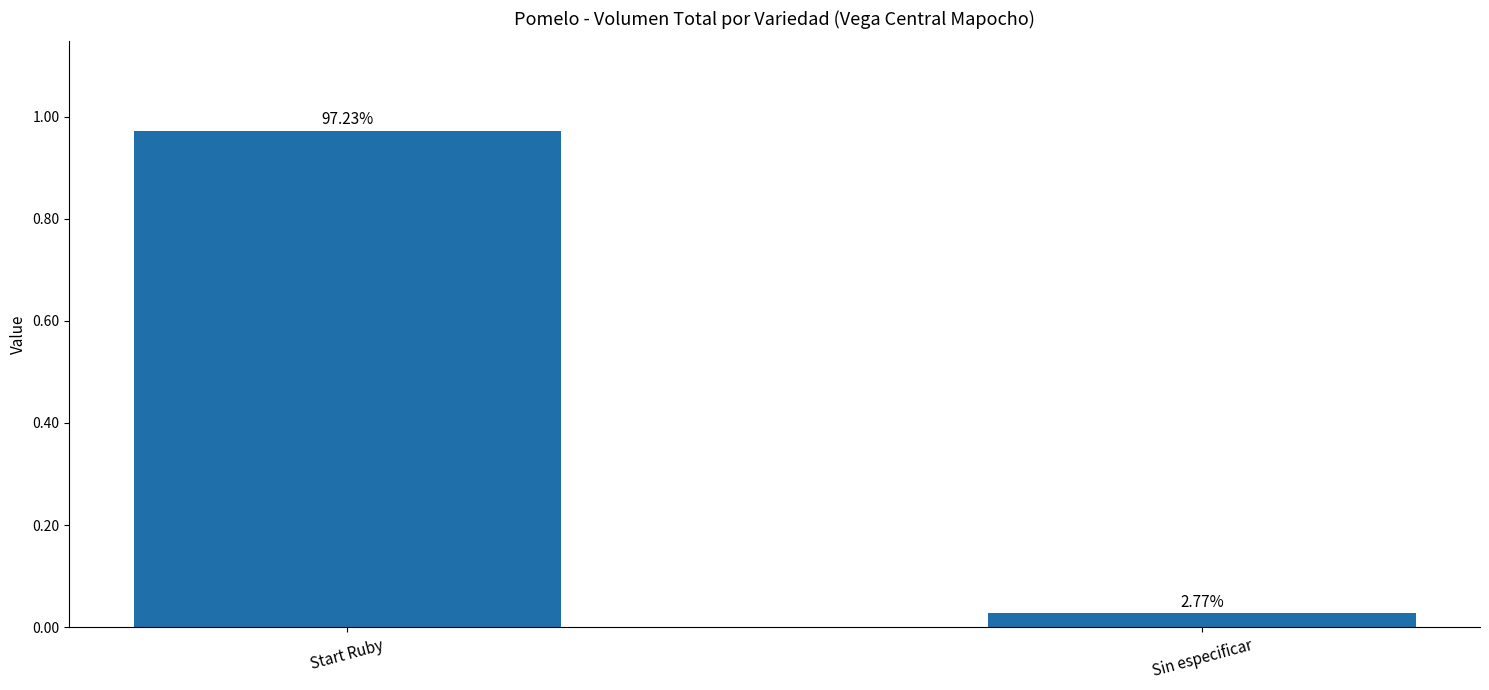

What is the difference between the maximum and minimum values?

0.9